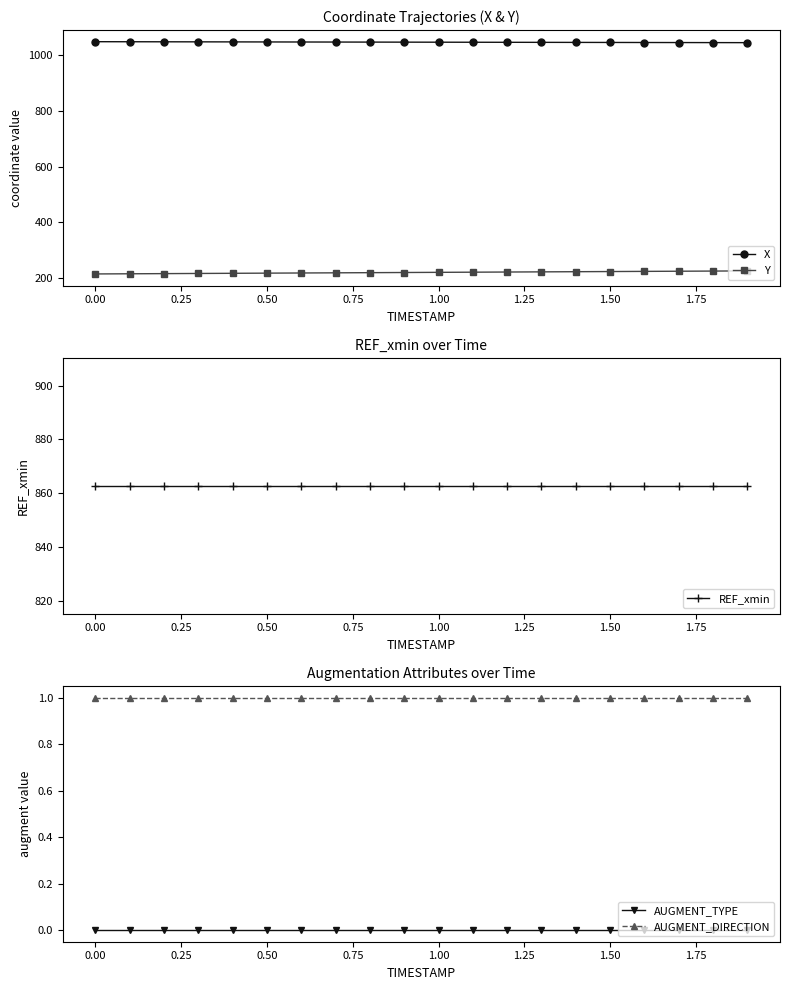

Does the chart display data point markers on the line(s)?

Yes